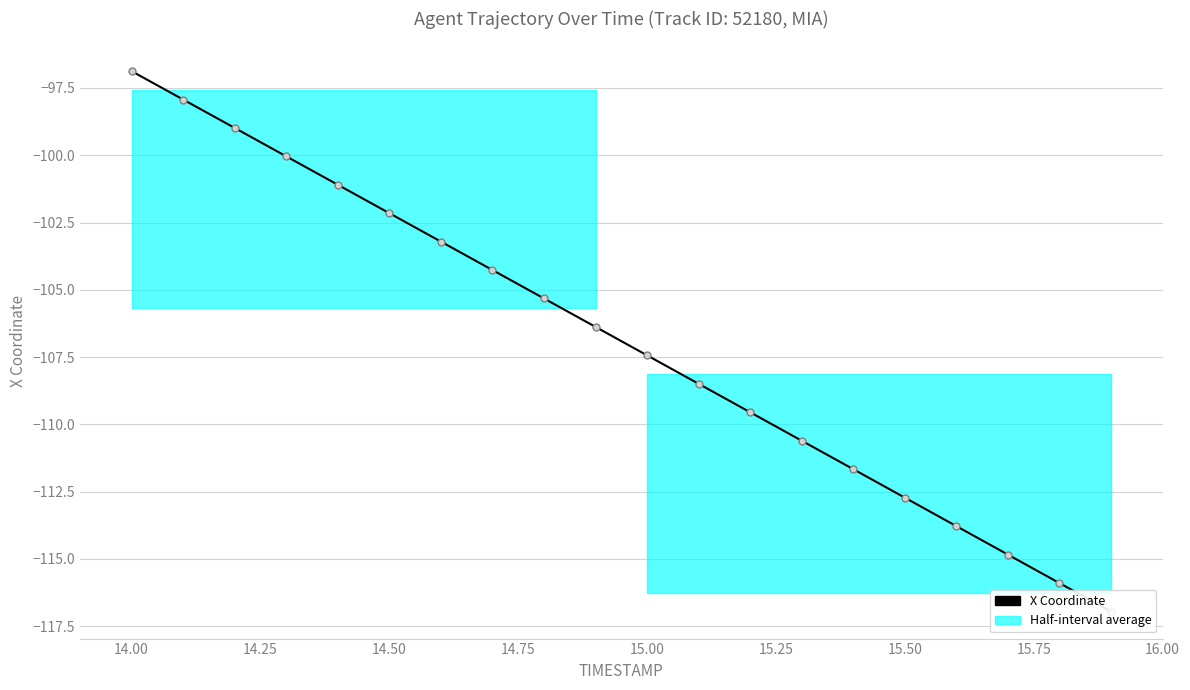

What is the value of the 7th point from the left?

-103.2